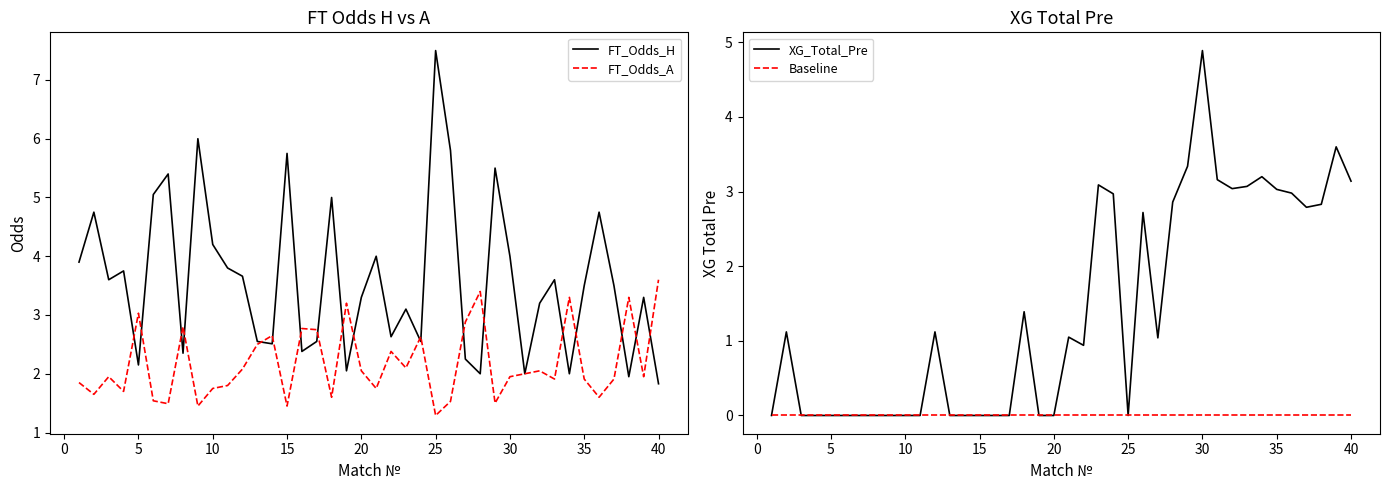

What is the minimum value for FT_Odds_A?

1.3